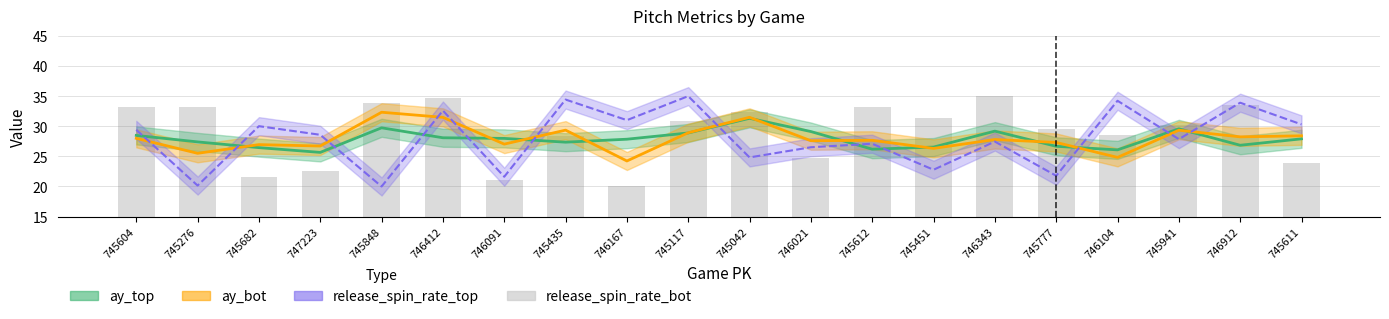

Reading right to left, what are all the values shown in this chart?

23.9	33.5	30.2	28.6	29.5	35.0	31.4	33.2	24.7	32.4	30.9	20.0	28.3	21.1	34.7	33.9	22.5	21.5	33.2	33.2